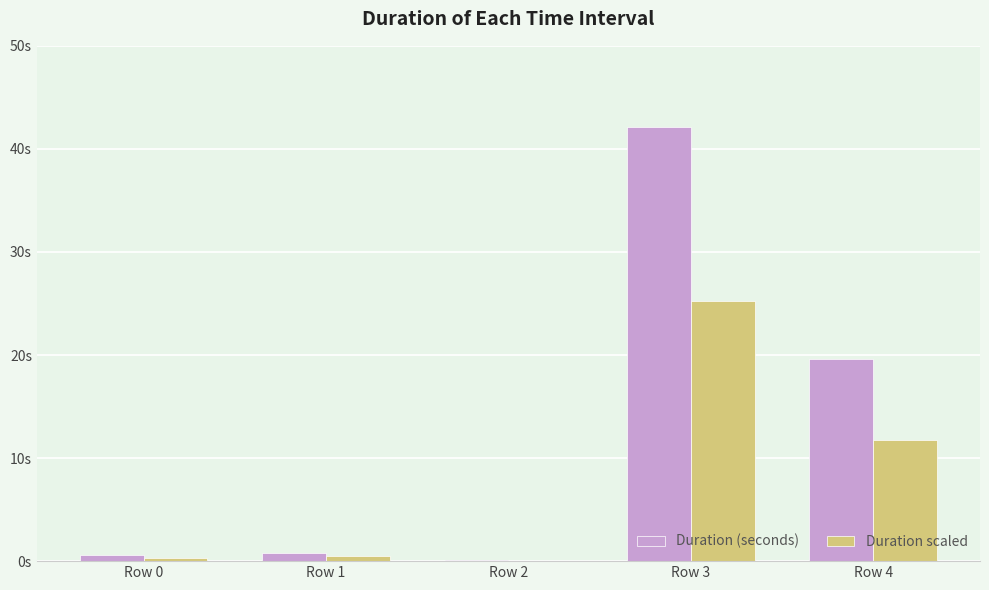

At which label is Duration (seconds) closest to 21?

Row 4